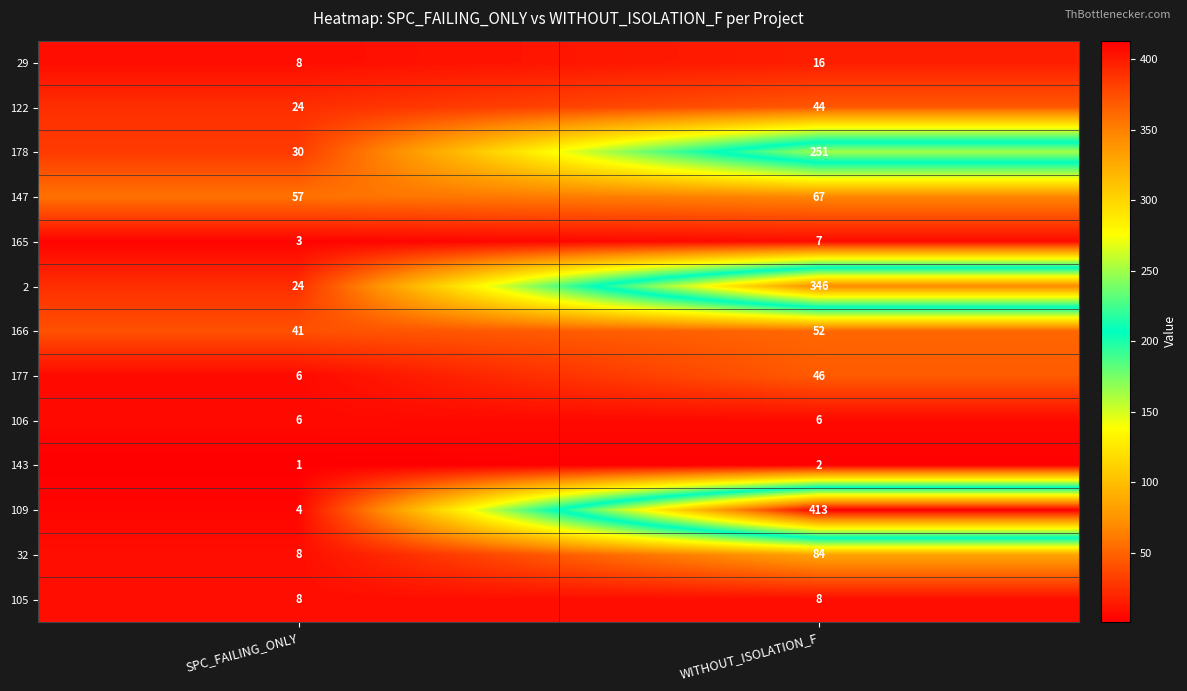

Reading left to right, list all the values displayed in this chart.

29: 8	16
122: 24	44
178: 30	251
147: 57	67
165: 3	7
2: 24	346
166: 41	52
177: 6	46
106: 6	6
143: 1	2
109: 4	413
32: 8	84
105: 8	8